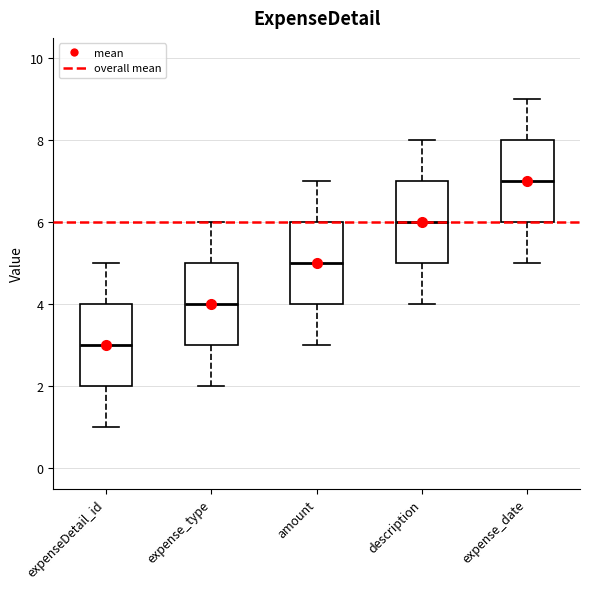

Reading left to right, transcribe this box plot: for each box, give where its median line is, the range the box spans, and where its two whiskers end, as read against the y-axis. The values are not printed on the chart, so give them approximately, as read against the axis.

expenseDetail_id: median 3, box 2 to 4, whiskers 1 to 5
expense_type: median 4, box 3 to 5, whiskers 2 to 6
amount: median 5, box 4 to 6, whiskers 3 to 7
description: median 6, box 5 to 7, whiskers 4 to 8
expense_date: median 7, box 6 to 8, whiskers 5 to 9